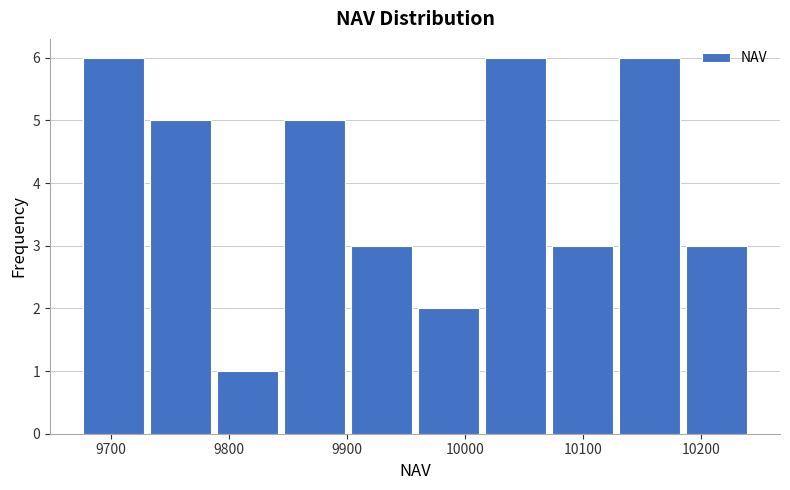

What is the height of the bar covering 10010 to 10070 on the x-axis? Neither the bar edges nor the heights are printed on the chart, so give them approximately, as read against the axes.

6